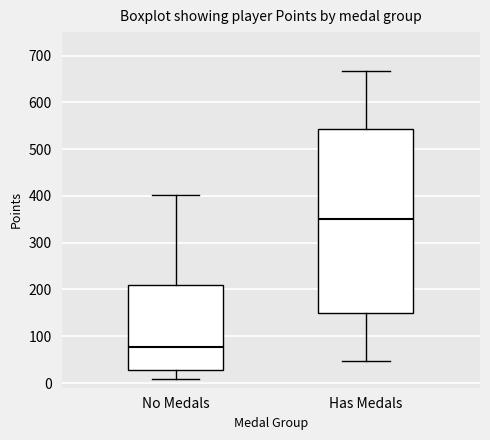

Reading left to right, transcribe this box plot: for each box, give where its median line is, the range the box spans, and where its two whiskers end, as read against the y-axis. The values are not printed on the chart, so give them approximately, as read against the axis.

No Medals: median 80, box 30 to 210, whiskers 10 to 400
Has Medals: median 350, box 150 to 540, whiskers 50 to 670